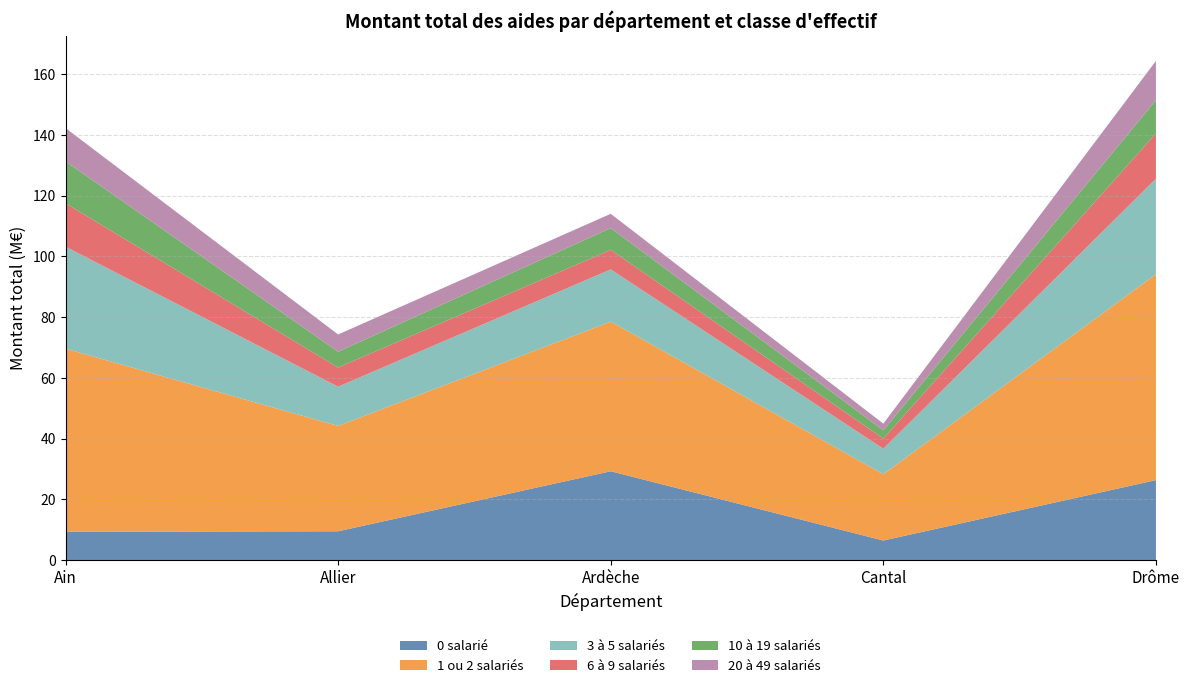

Reading left to right, transcribe all the data shown in this chart.

0 salarié: 9331579	9492633	29267135	6452039	26351514
1 ou 2 salariés: 60302505	34699611	49281867	21813721	67809309
3 à 5 salariés: 33596497	12932667	17198184	8428581	31465307
6 à 9 salariés: 14297568	6305127	6437115	3320823	14895236
10 à 19 salariés: 13819740	5210925	7171641	2749298	10969350
20 à 49 salariés: 10958002	5676268	4706020	2190592	12926182